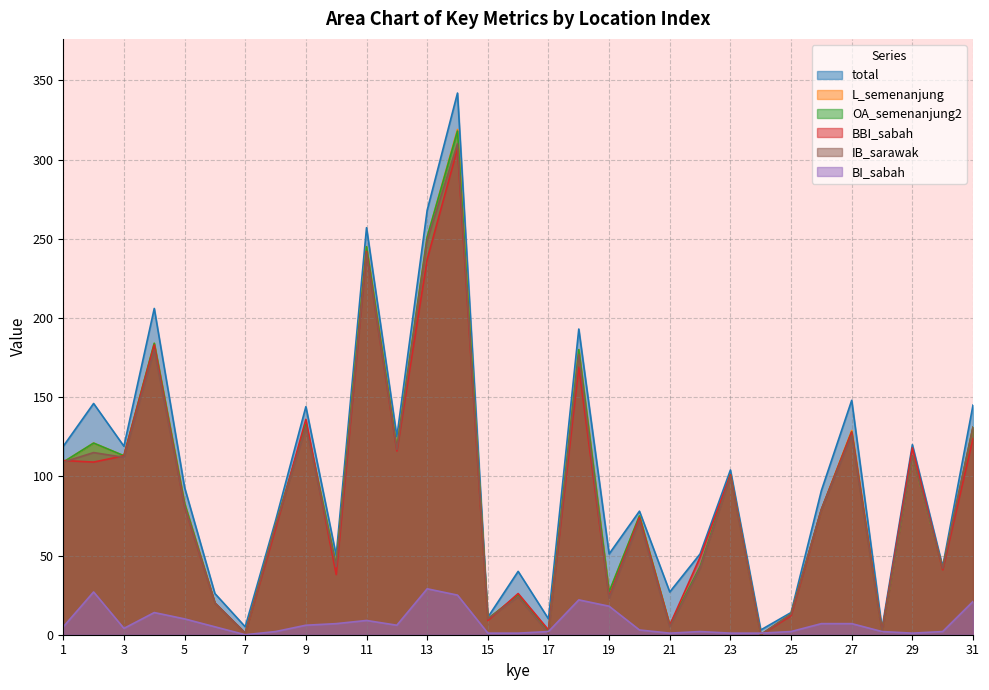

Between 21 and 15, which is larger?

21